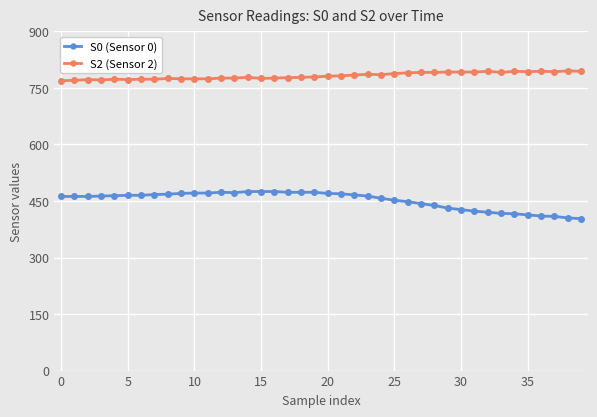

Rank the series by their average value, from lowest to highest.

S0 (Sensor 0), S2 (Sensor 2)